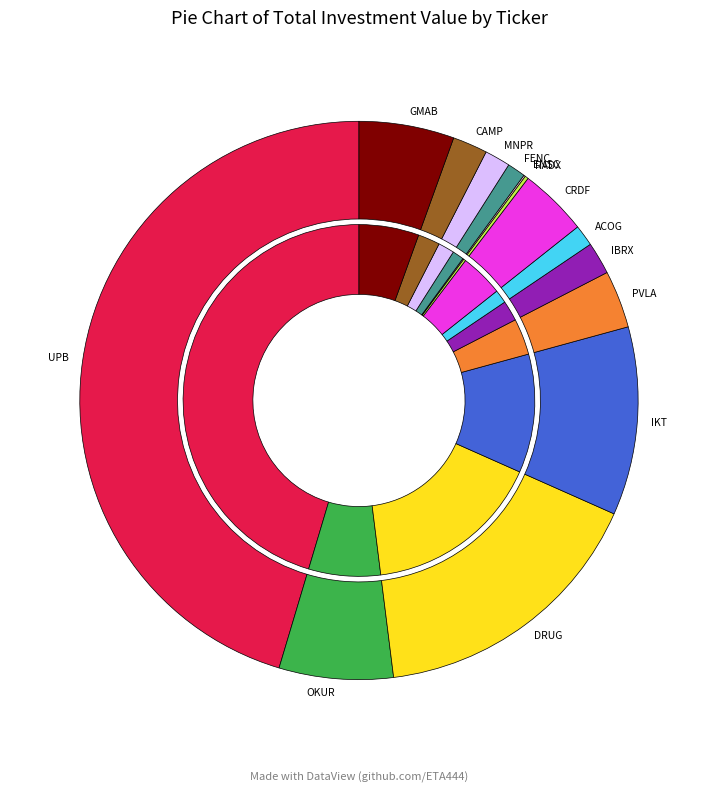

To the nearest percent, what percentage of the pie is CAMP?

2%